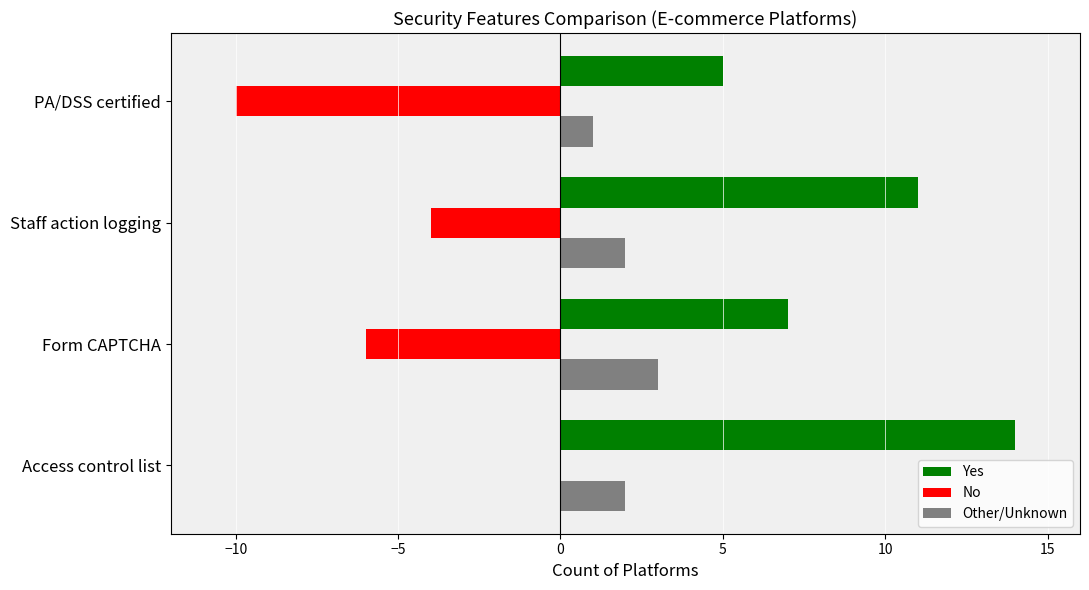

What is the sum of all No values?

-20